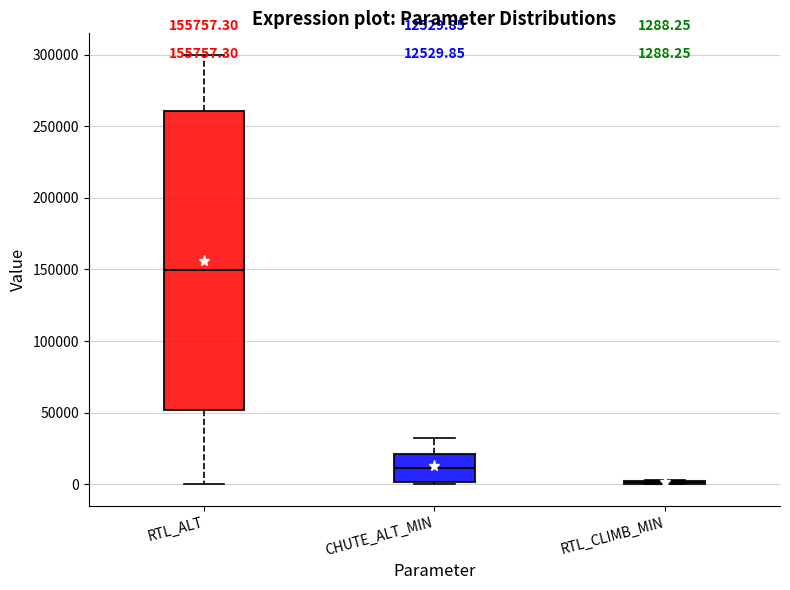

Comparing the boxes themselves (not the whiskers), which one is the tallest?

RTL_ALT